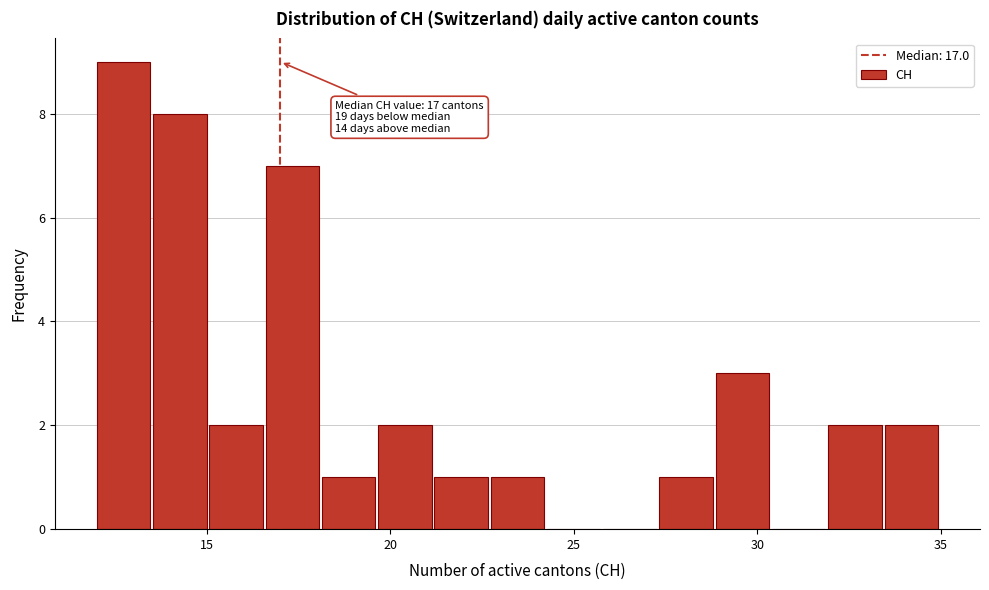

Around what value on the x-axis is the tallest bar? Give the approximate position of its centre, as read against the axis.

12.5